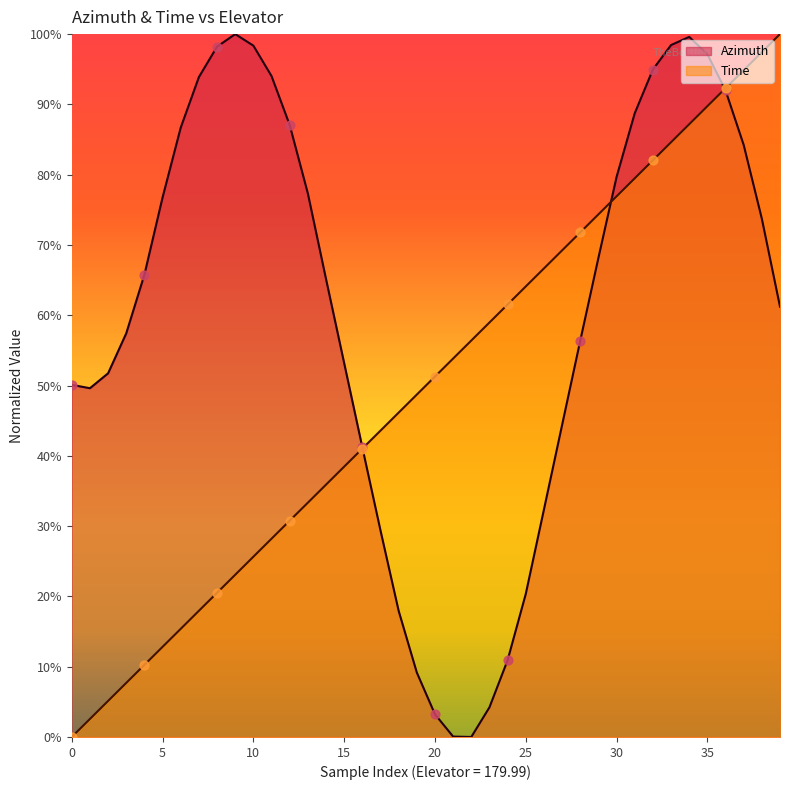

What is the total value across all series at 39?

1.6